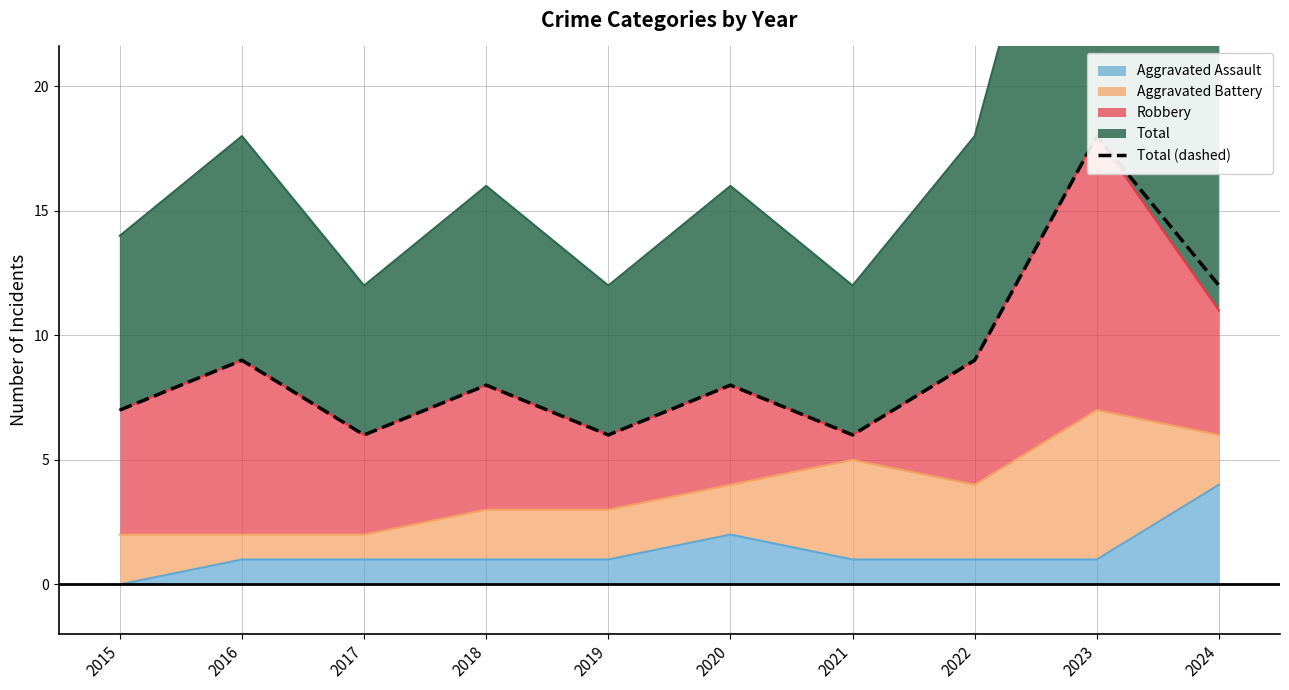

What is the greatest value displayed?

18